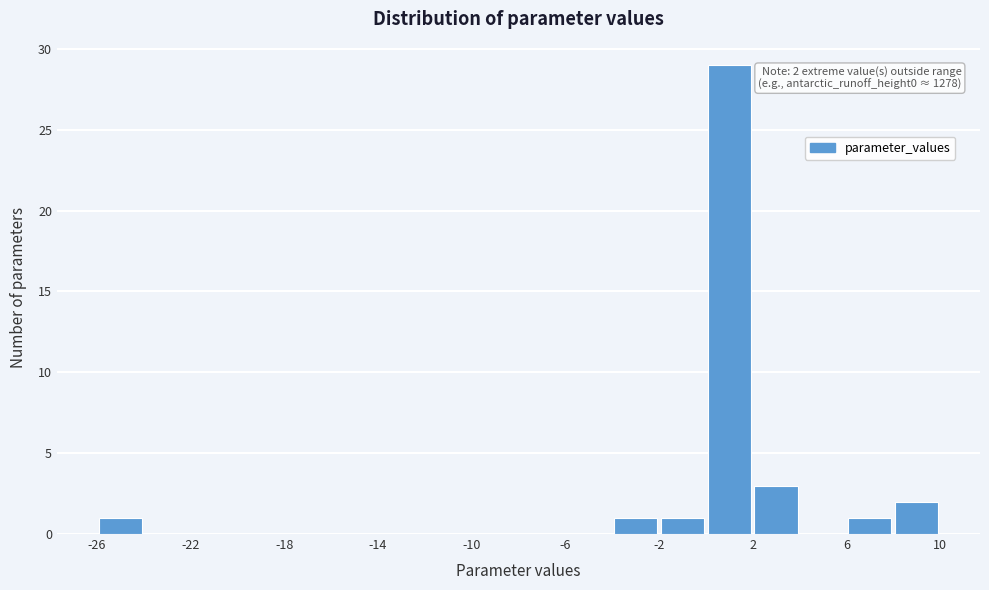

Which range on the x-axis has the tallest bar?

0 to 2